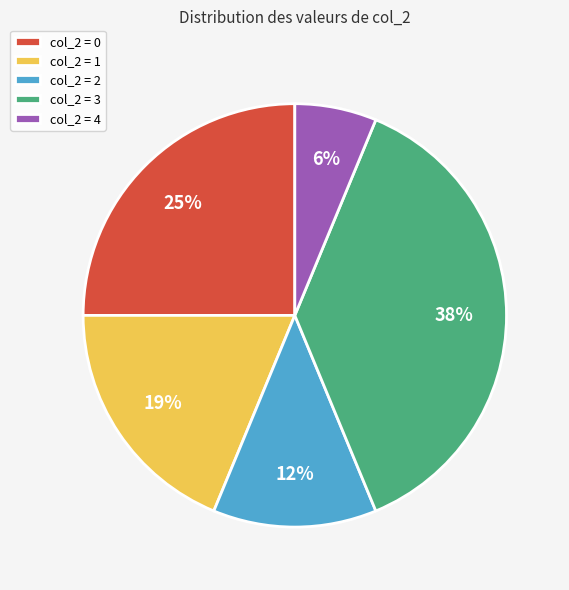

Combined, do col_2 = 2 and col_2 = 4 account for over 50%?

No